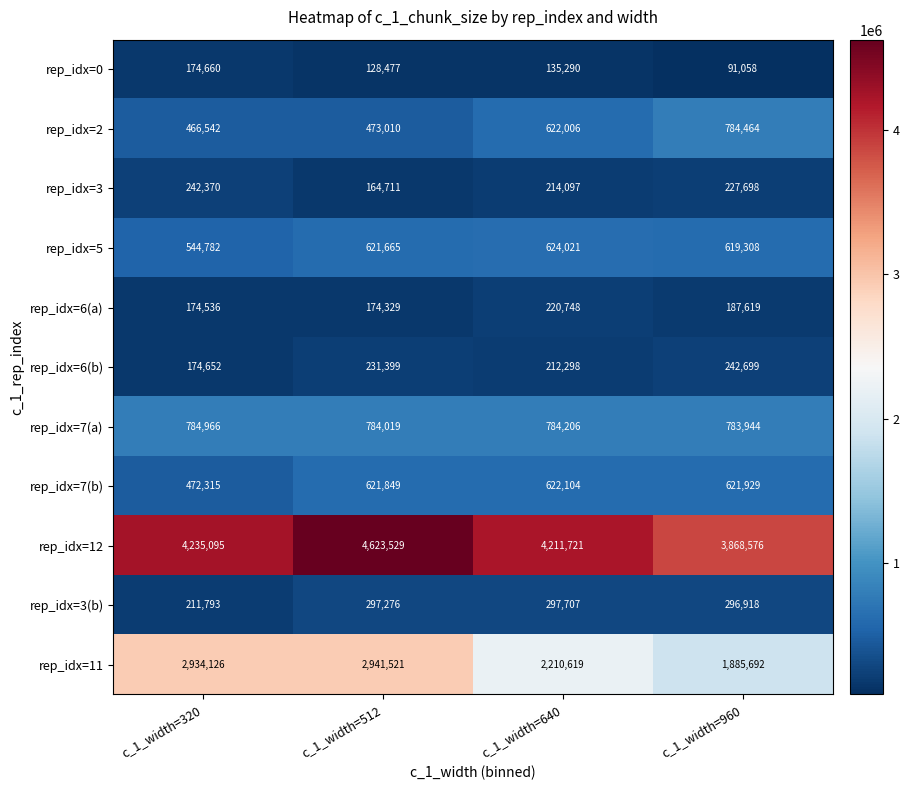

Which series has the largest total across all categories?

rep_idx=12